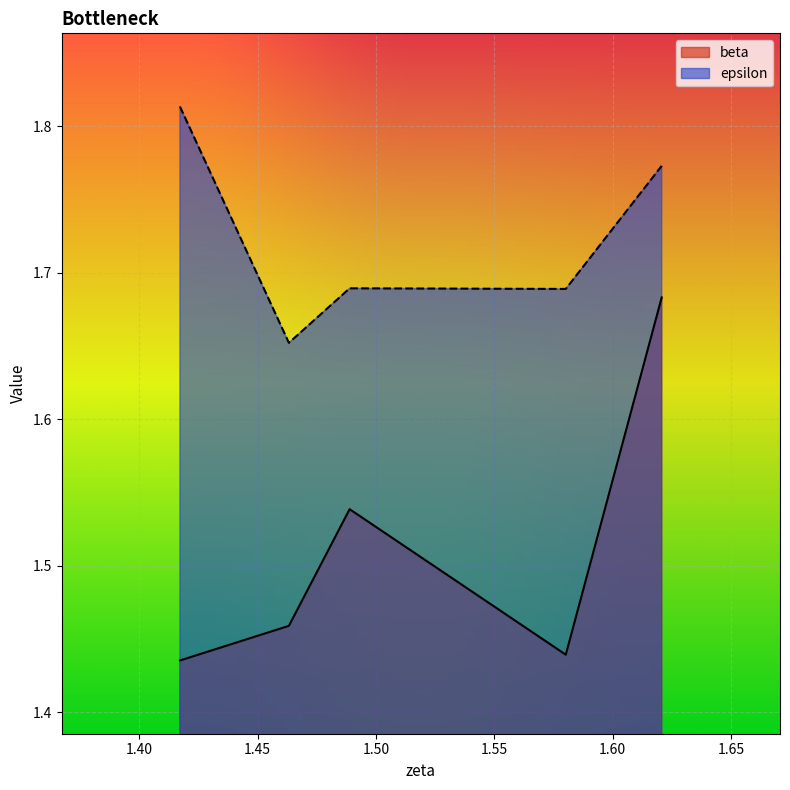

How many lines are shown in the chart?

2